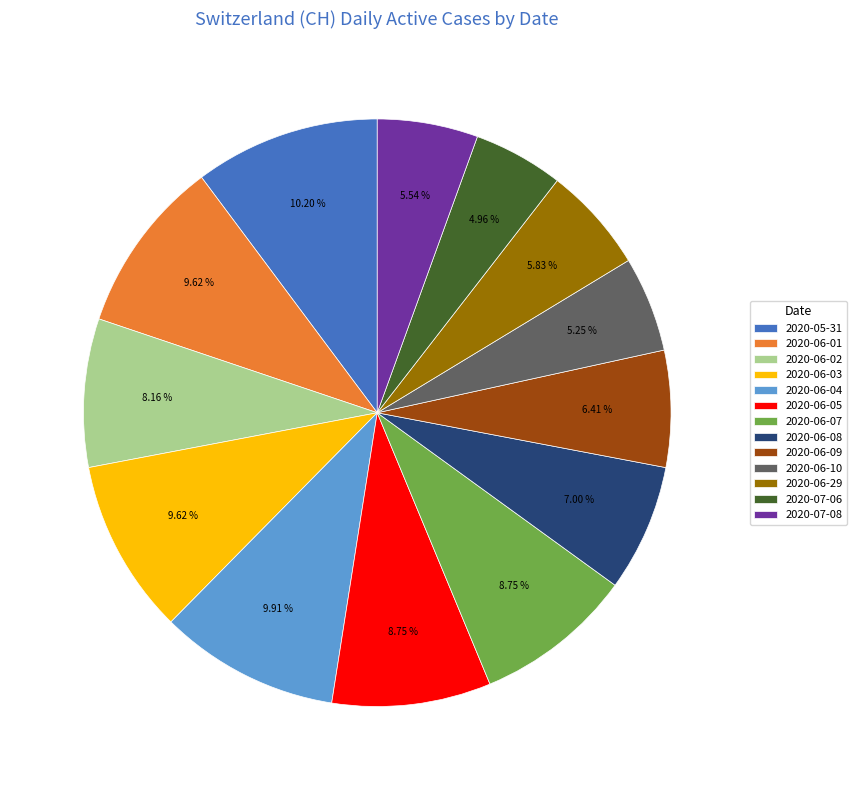

Between 2020-05-31 and 2020-06-01, which is larger?

2020-05-31